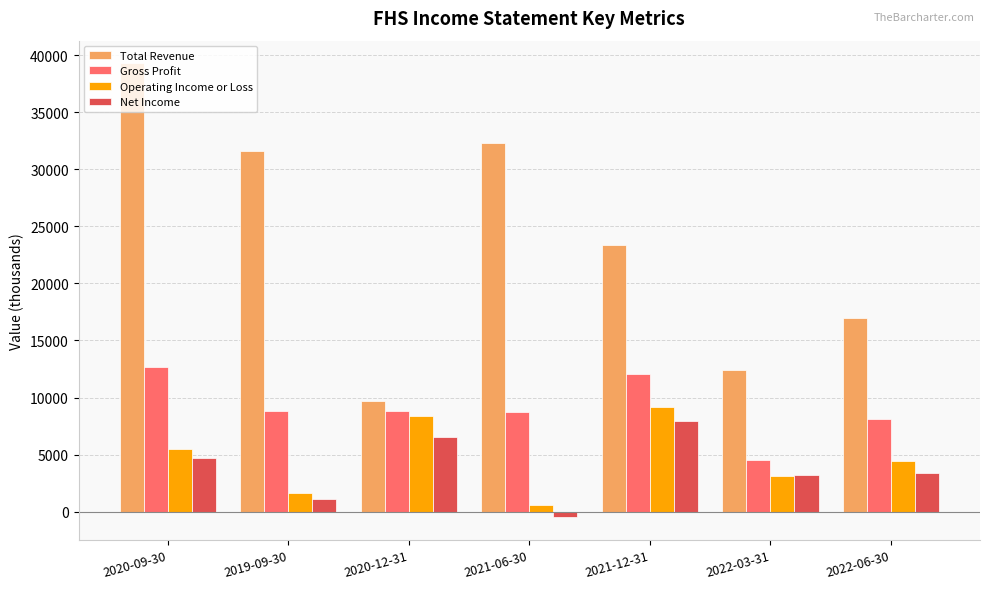

What is the highest value of the Total Revenue series?

39300